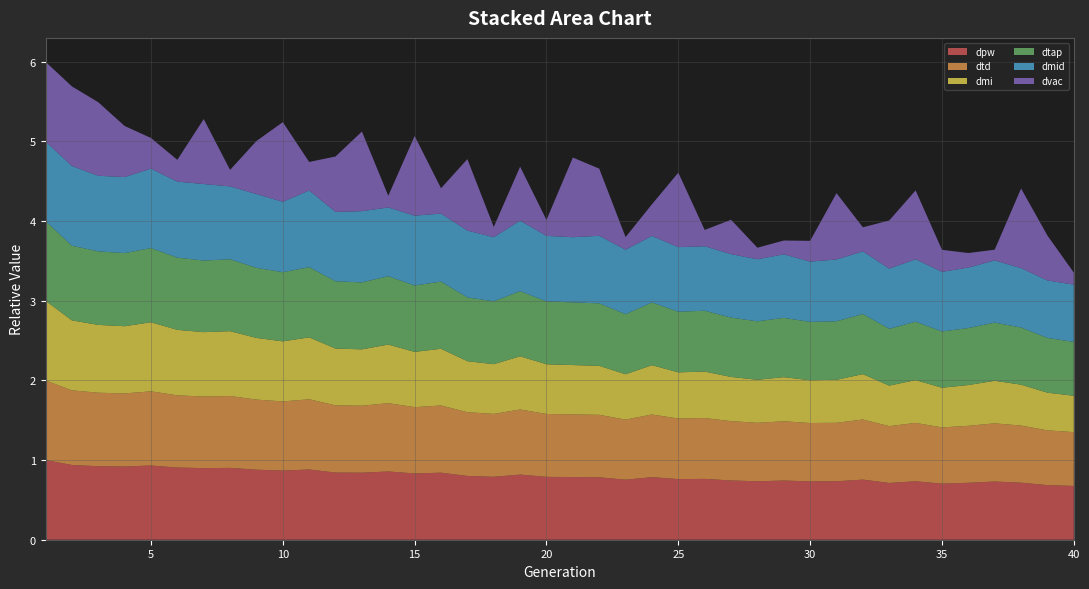

Reading right to left, list all the values displayed in this chart.

dpw: 0.7	0.7	0.7	0.7	0.7	0.7	0.7	0.7	0.8	0.7	0.7	0.7	0.7	0.7	0.8	0.8	0.8	0.8	0.8	0.8	0.8	0.8	0.8	0.8	0.8	0.8	0.9	0.8	0.8	0.9	0.9	0.9	0.9	0.9	0.9	0.9	0.9	0.9	0.9	1.0
dtd: 0.7	0.7	0.7	0.7	0.7	0.7	0.7	0.7	0.8	0.7	0.7	0.7	0.7	0.7	0.8	0.8	0.8	0.8	0.8	0.8	0.8	0.8	0.8	0.8	0.8	0.8	0.9	0.8	0.8	0.9	0.9	0.9	0.9	0.9	0.9	0.9	0.9	0.9	0.9	1.0
dmi: 0.5	0.5	0.5	0.5	0.5	0.5	0.5	0.5	0.6	0.5	0.5	0.6	0.5	0.6	0.6	0.6	0.6	0.6	0.6	0.6	0.6	0.7	0.6	0.6	0.7	0.7	0.7	0.7	0.7	0.8	0.8	0.8	0.8	0.8	0.8	0.9	0.8	0.9	0.9	1.0
dtap: 0.7	0.7	0.7	0.7	0.7	0.7	0.7	0.7	0.8	0.7	0.7	0.7	0.7	0.7	0.8	0.8	0.8	0.8	0.8	0.8	0.8	0.8	0.8	0.8	0.8	0.8	0.9	0.8	0.8	0.9	0.9	0.9	0.9	0.9	0.9	0.9	0.9	0.9	0.9	1.0
dmid: 0.7	0.7	0.7	0.8	0.8	0.7	0.8	0.8	0.8	0.8	0.8	0.8	0.8	0.8	0.8	0.8	0.8	0.8	0.8	0.8	0.8	0.9	0.8	0.8	0.9	0.9	0.9	0.9	0.9	1.0	0.9	0.9	0.9	1.0	1.0	1.0	1.0	0.9	1.0	1.0
dvac: 0.2	0.6	1.0	0.1	0.2	0.3	0.9	0.6	0.3	0.8	0.3	0.2	0.1	0.4	0.2	0.9	0.4	0.2	0.8	1.0	0.2	0.7	0.1	0.9	0.3	1.0	0.1	1.0	0.7	0.4	1.0	0.7	0.2	0.8	0.3	0.4	0.6	0.9	1.0	1.0